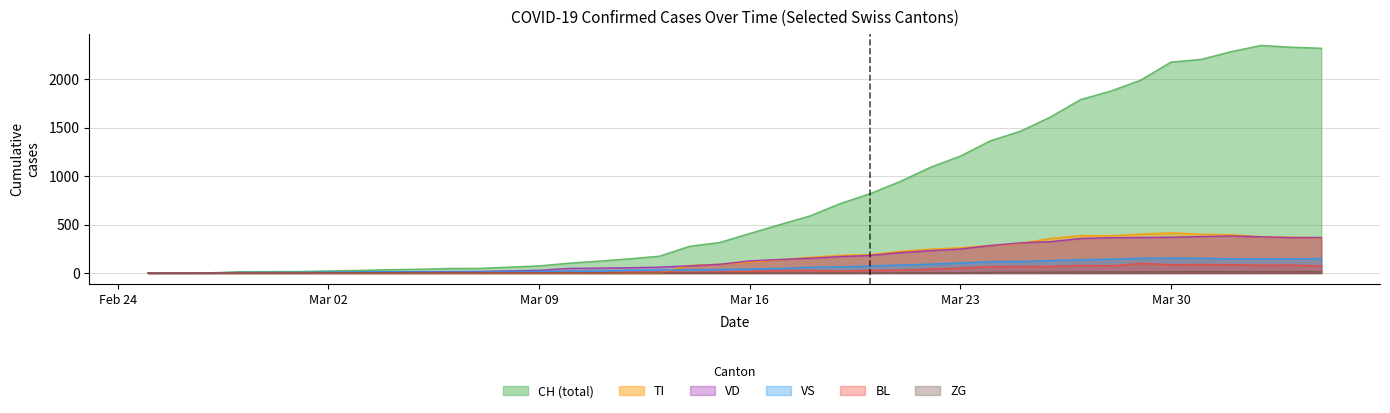

Does the chart display data point markers on the line(s)?

No